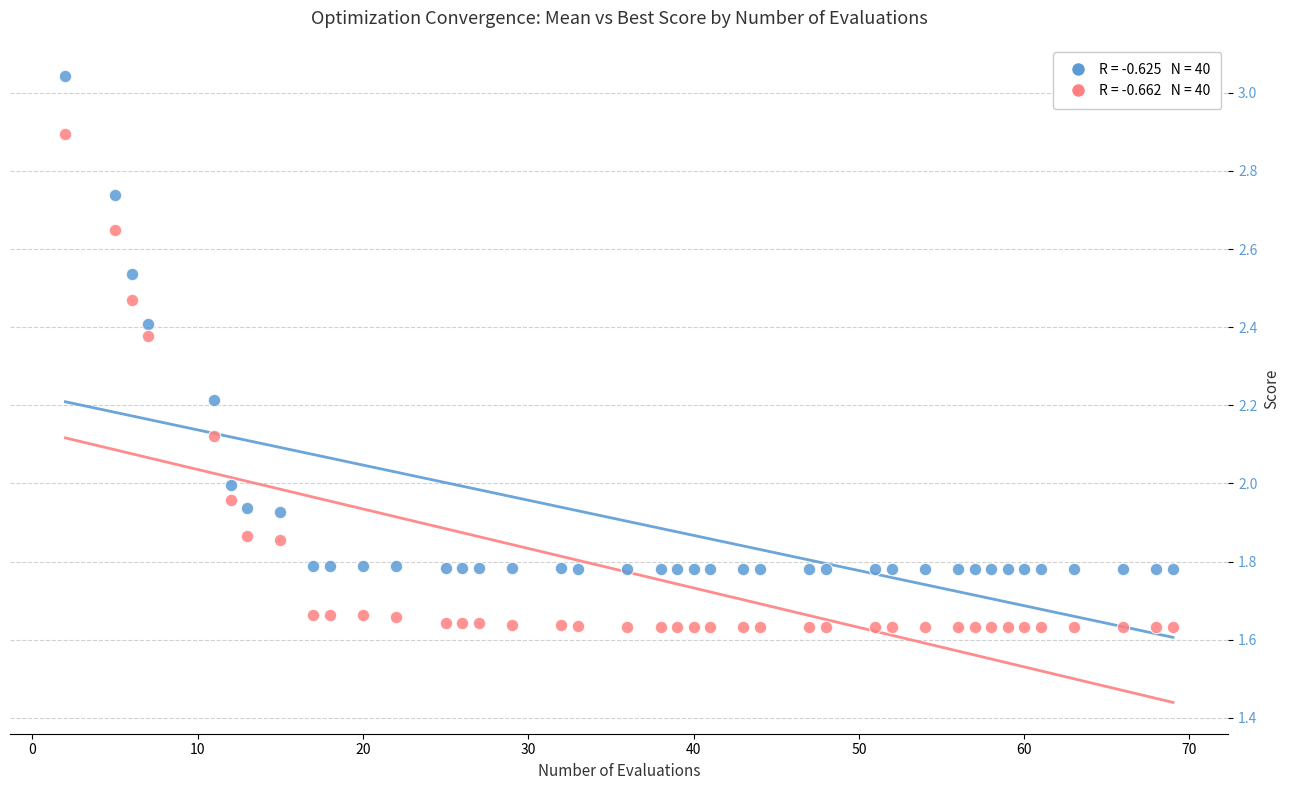

Across all data points, what is the range of Y values (max minus min)?

1.4